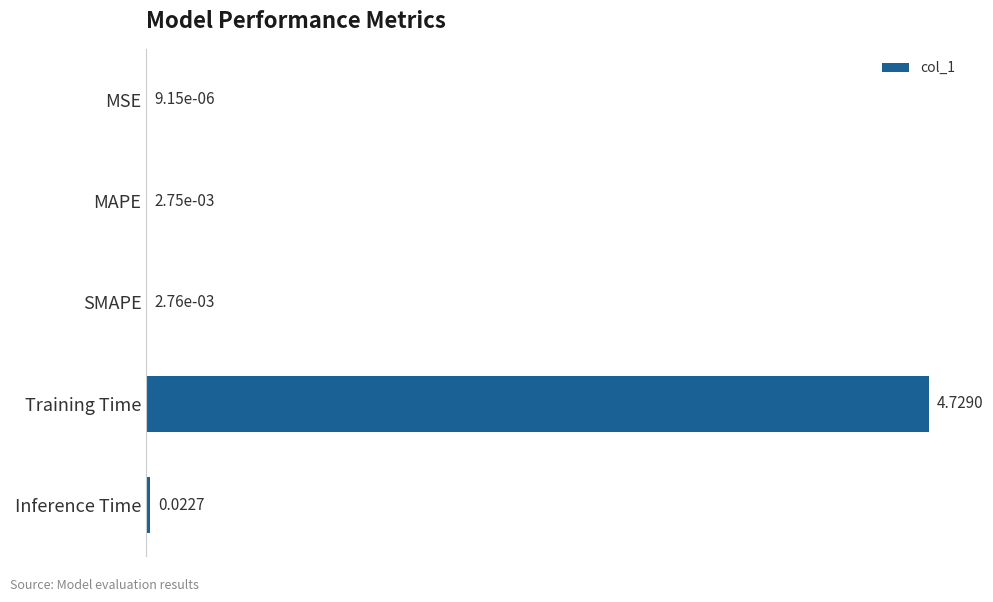

Are the bars horizontal?

Yes